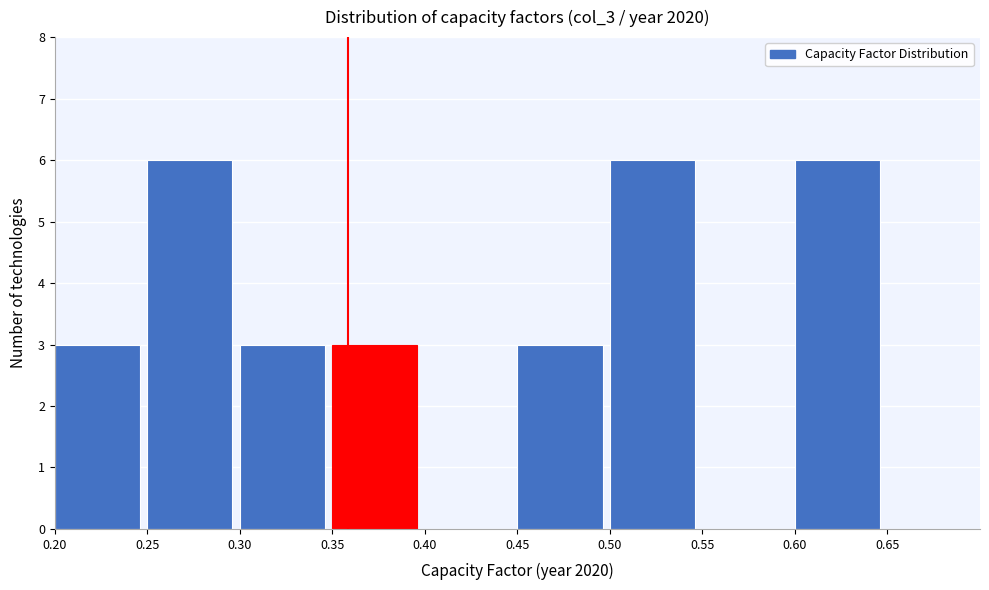

Reading left to right, transcribe this chart: for each bar, give the range it covers on the x-axis and its height. The values are not printed on the chart, so give them approximately, as read against the axis.

0.20 to 0.25: 3
0.25 to 0.30: 6
0.30 to 0.35: 3
0.35 to 0.40: 3
0.40 to 0.45: 0
0.45 to 0.50: 3
0.50 to 0.55: 6
0.55 to 0.60: 0
0.60 to 0.65: 6
0.65 to 0.70: 0